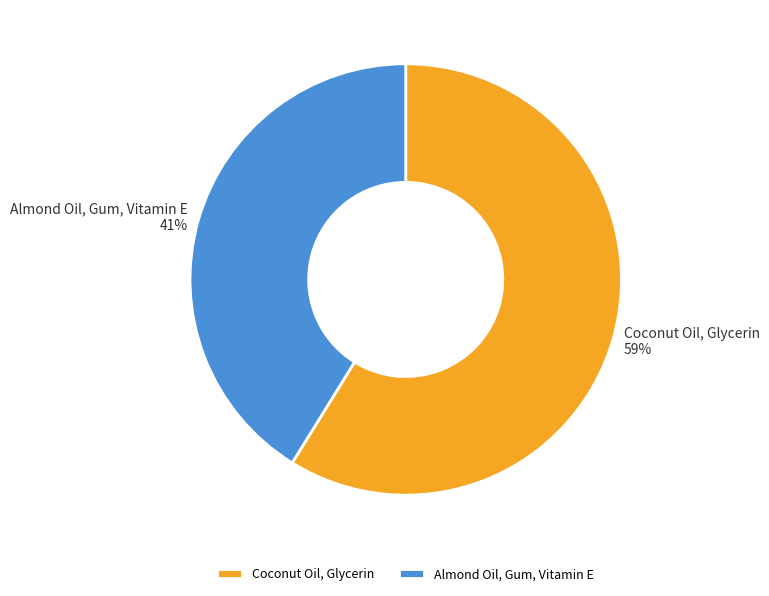

Is the sum of Coconut Oil, Glycerin and Almond Oil, Gum, Vitamin E greater than half?

Yes